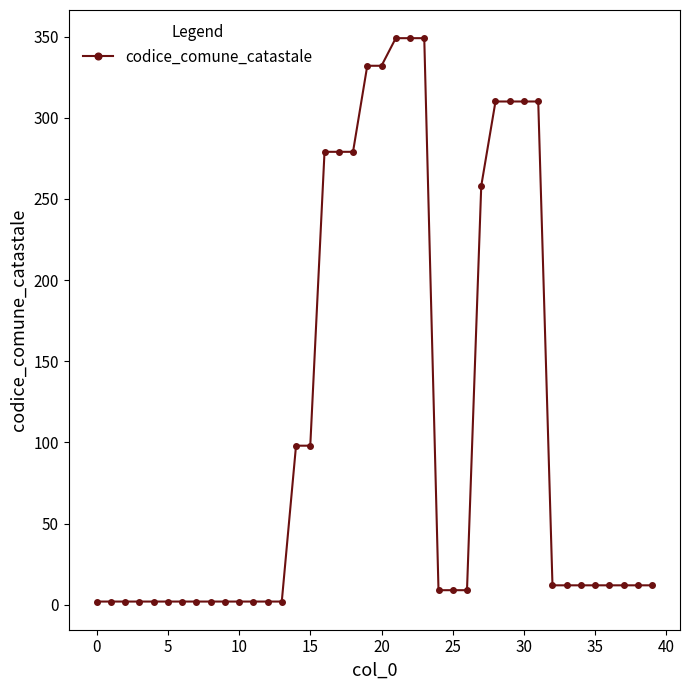

How many values are below 12?

17